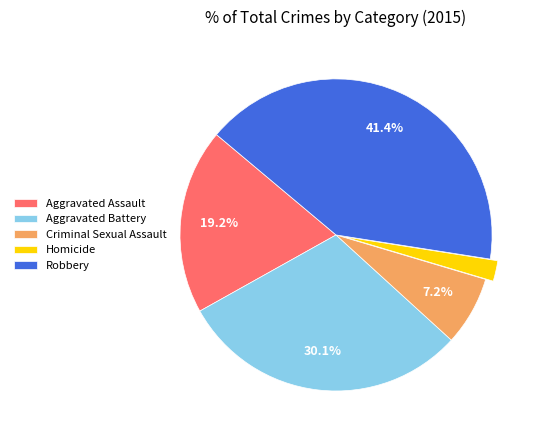

To the nearest percent, what percentage of the pie is Homicide?

2%